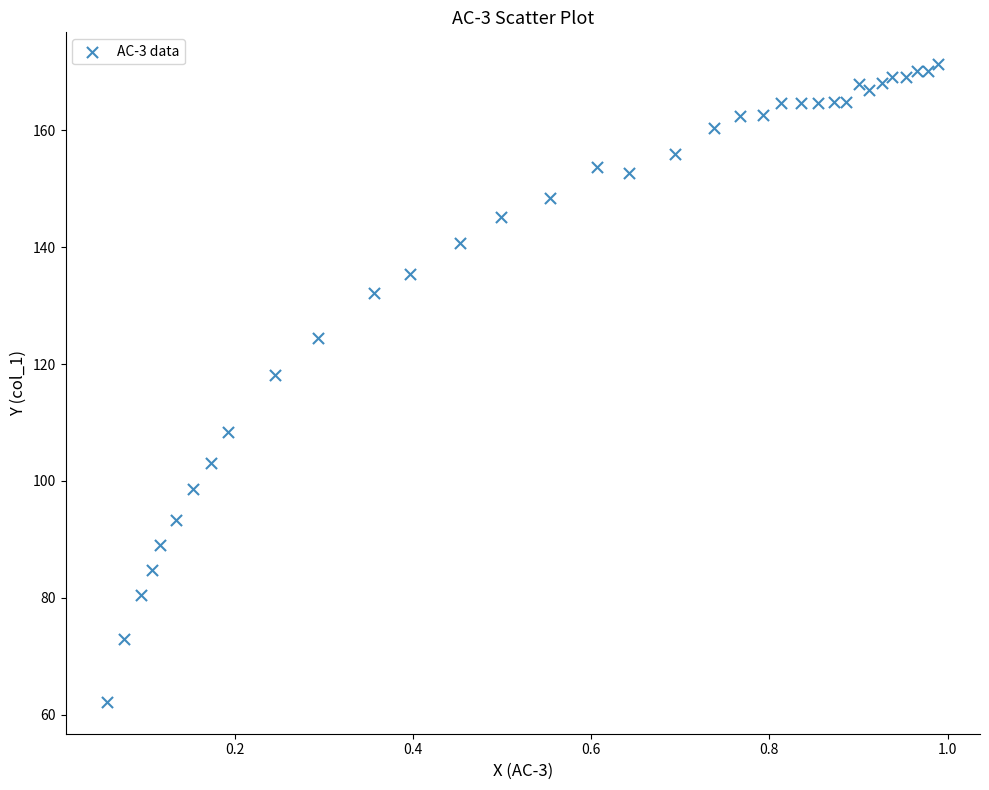

What is the range of X values (max minus min)?

0.9